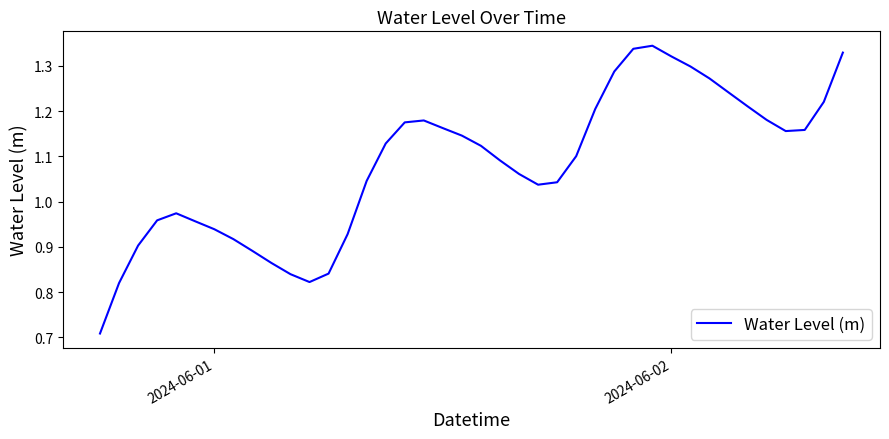

What is the difference between the maximum and minimum values?

0.6